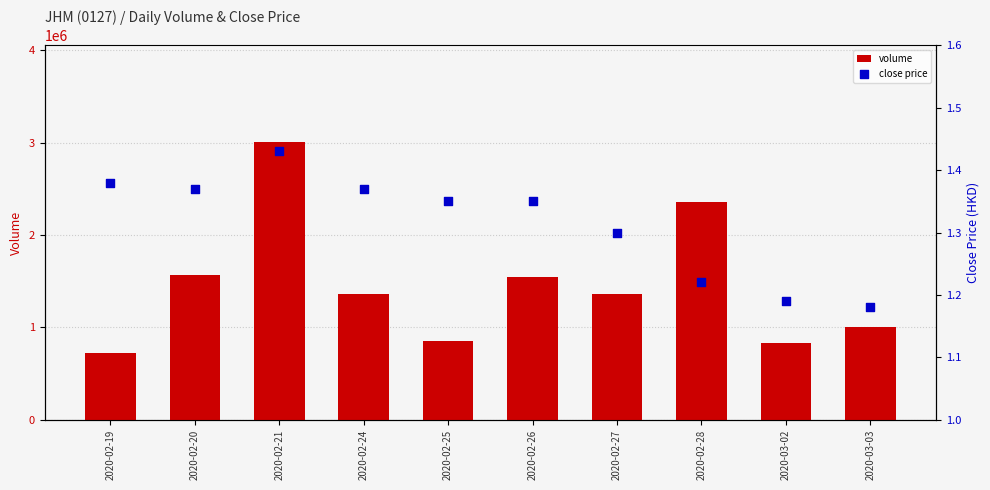

Which series reaches the maximum Y coordinate?

volume